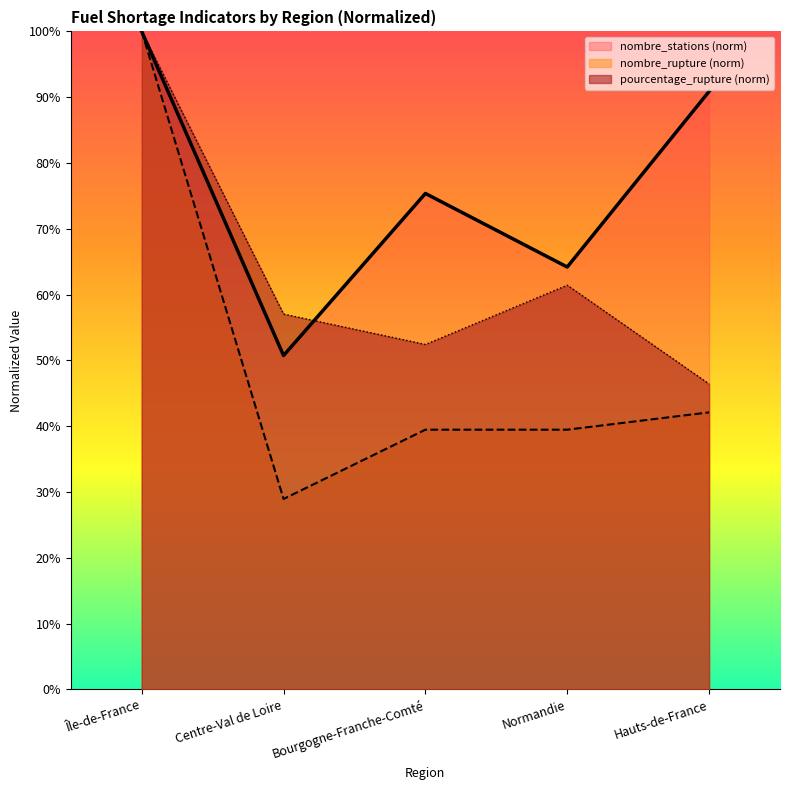

Which series changed the most between Centre-Val de Loire and Normandie?

nombre_stations (norm)